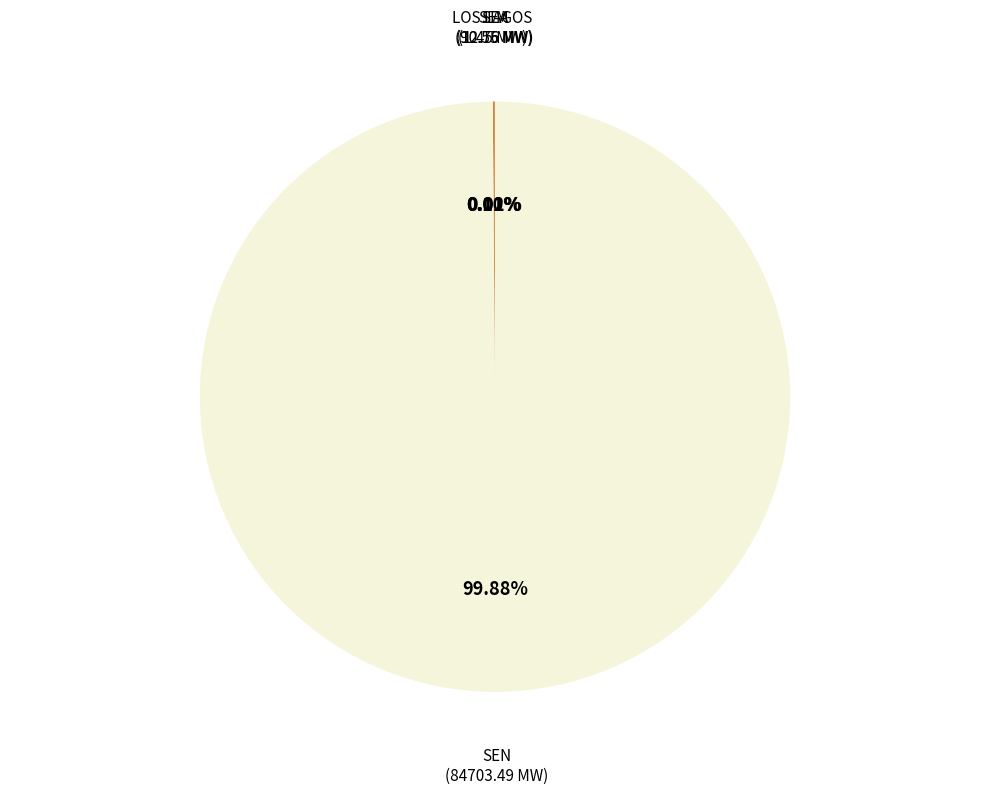

What is the largest slice in the pie chart?

SEN